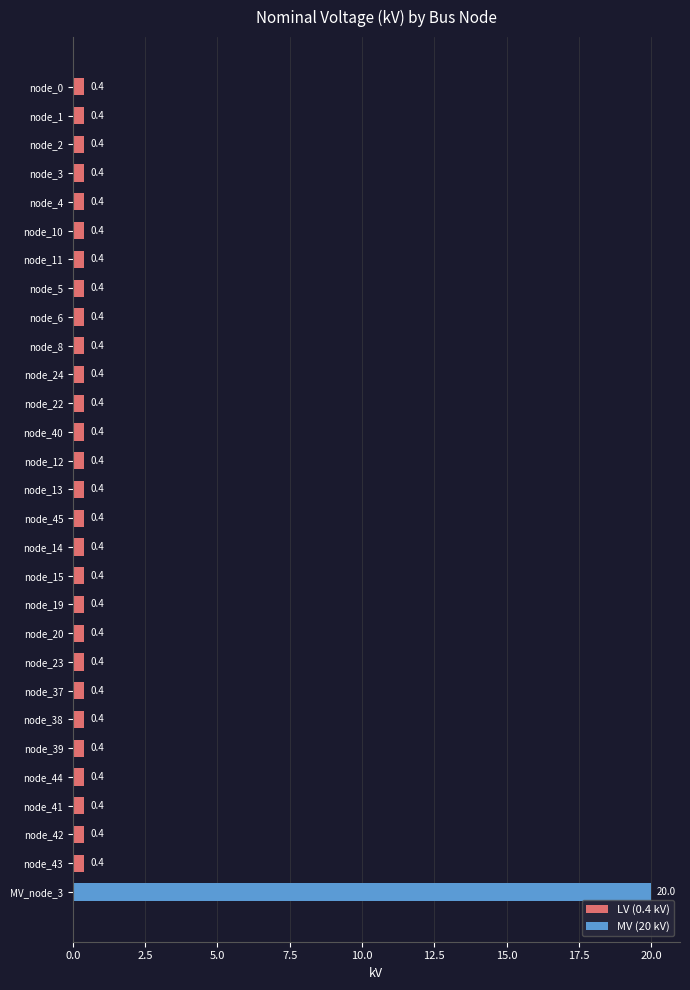

What position from the bottom is node_44?

5